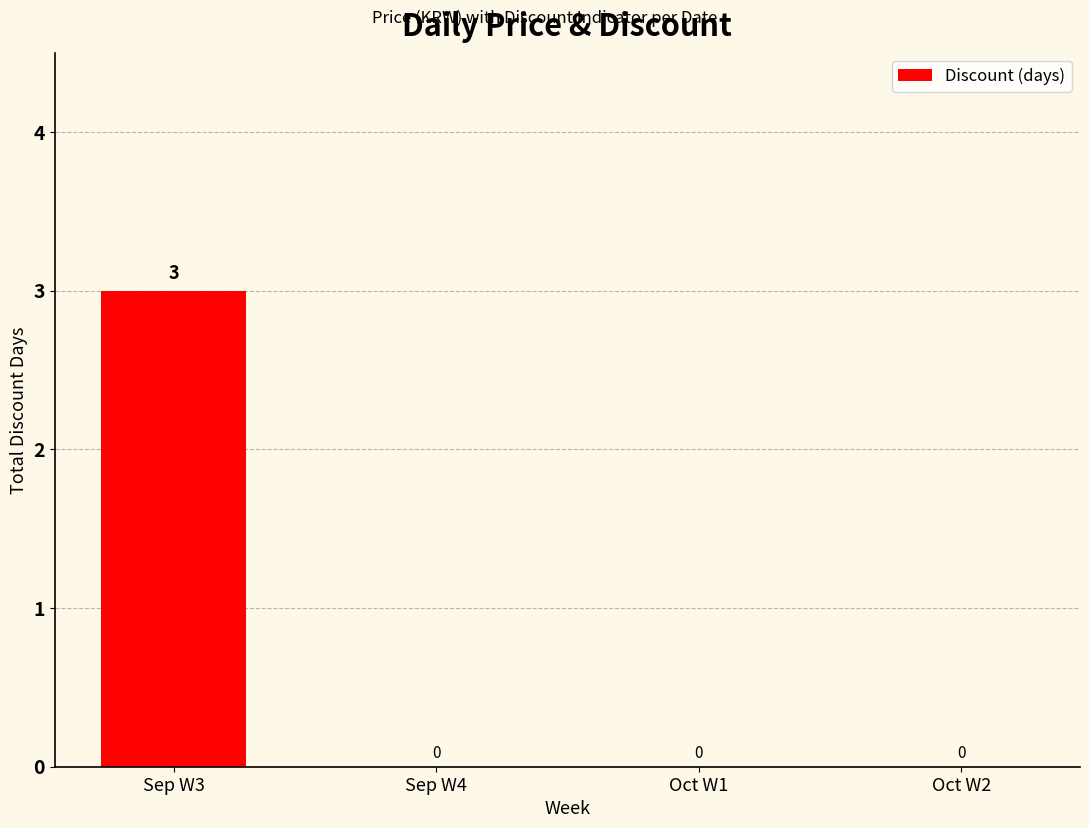

The chart shows a value of 2 at Sep W3. True or false?

False